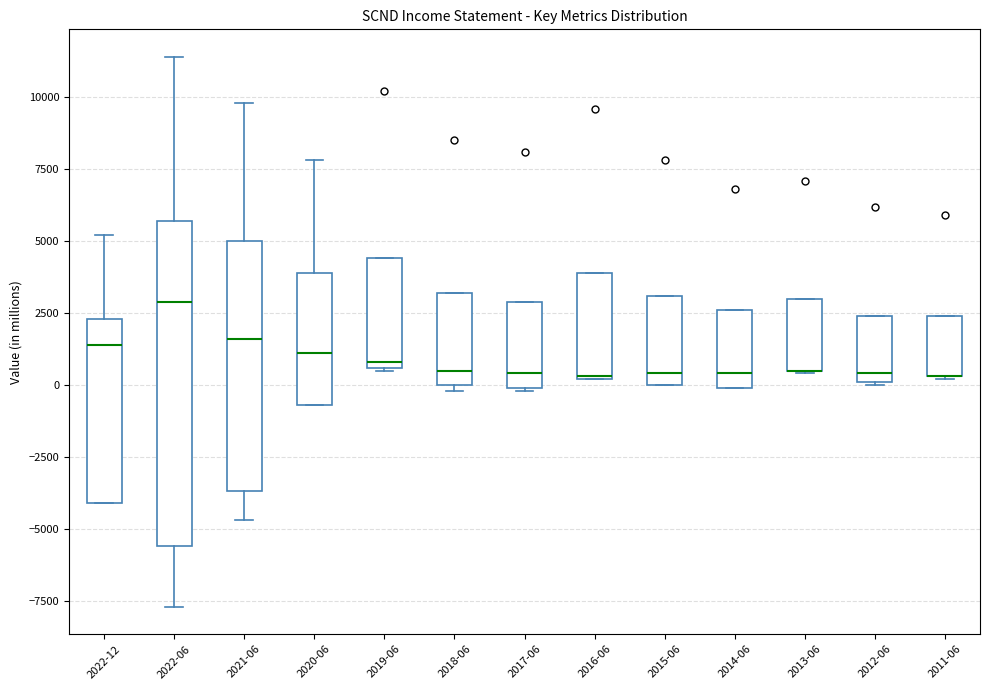

Reading left to right, transcribe this box plot: for each box, give where its median line is, the range the box spans, and where its two whiskers end, as read against the y-axis. The values are not printed on the chart, so give them approximately, as read against the axis.

2022-12: median 1500, box -4000 to 2500, whiskers -4000 to 5000
2022-06: median 3000, box -5500 to 5500, whiskers -7500 to 11500
2021-06: median 1500, box -3500 to 5000, whiskers -4500 to 10000
2020-06: median 1000, box -500 to 4000, whiskers -500 to 8000
2019-06: median 1000, box 500 to 4500, whiskers 500 to 4500
2018-06: median 500, box 0 to 3000, whiskers 0 (just below the box's lower edge) to 3000
2017-06: median 500, box 0 to 3000, whiskers 0 to 3000
2016-06: median 500, box 0 to 4000, whiskers 0 to 4000
2015-06: median 500, box 0 to 3000, whiskers 0 to 3000
2014-06: median 500, box 0 to 2500, whiskers 0 to 2500
2013-06: median 500 (drawn on the box's lower edge), box 500 to 3000, whiskers 500 to 3000
2012-06: median 500, box 0 to 2500, whiskers 0 to 2500
2011-06: median 500 (drawn on the box's lower edge), box 500 to 2500, whiskers 0 to 2500